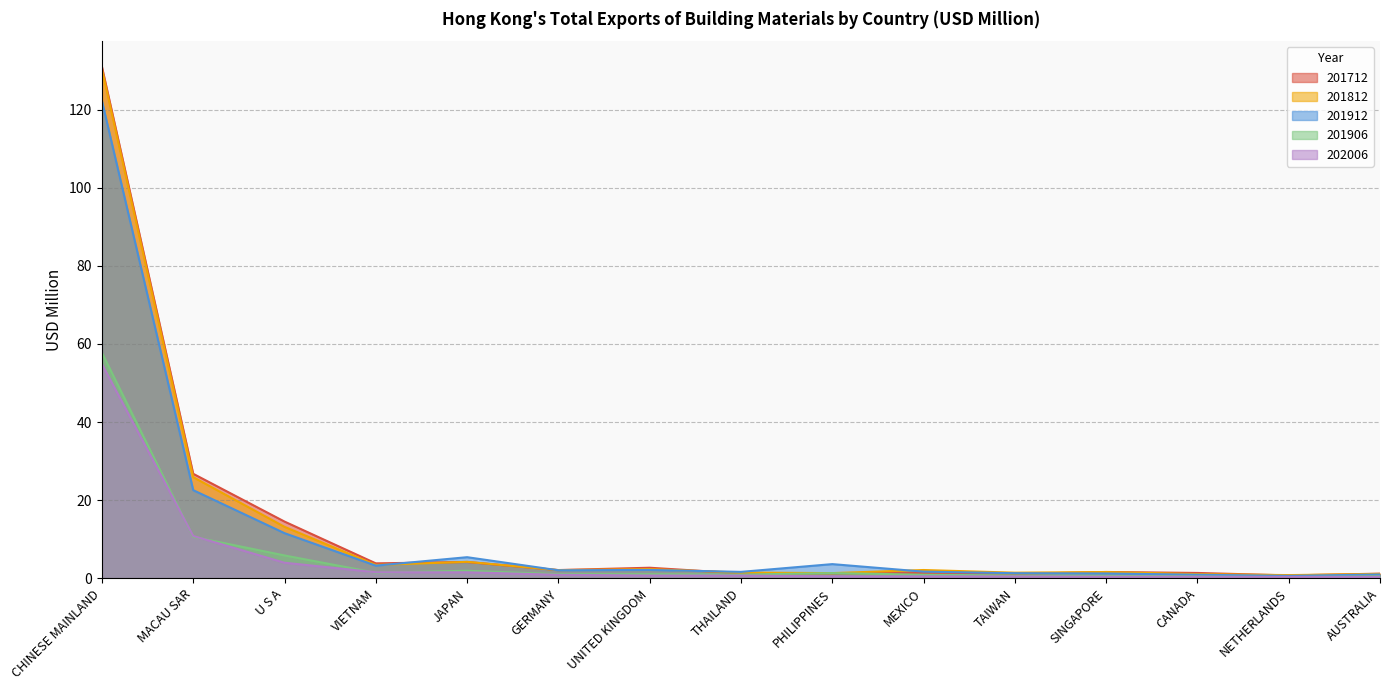

True or false: 201912 and 201906 intersect in this chart.

False